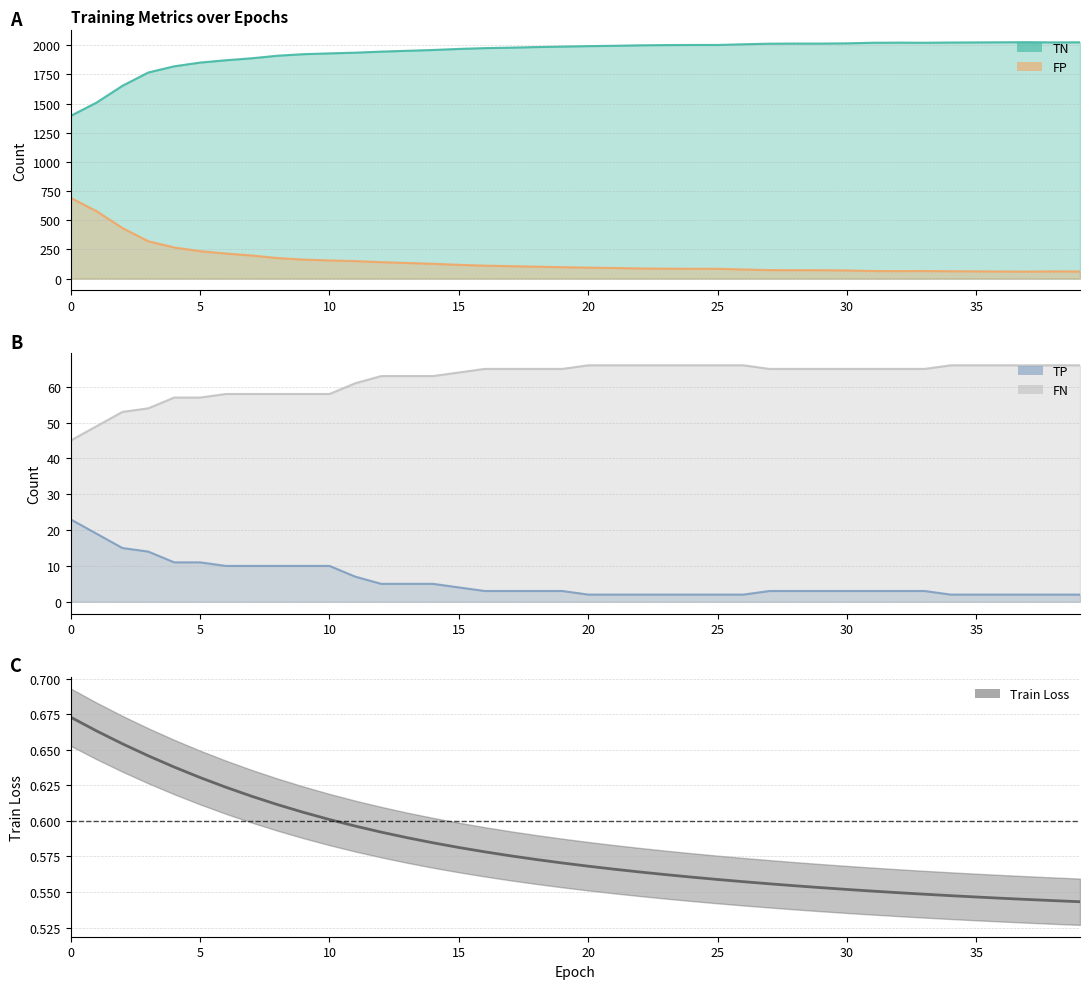

What is the label of the 40th point from the left?

39